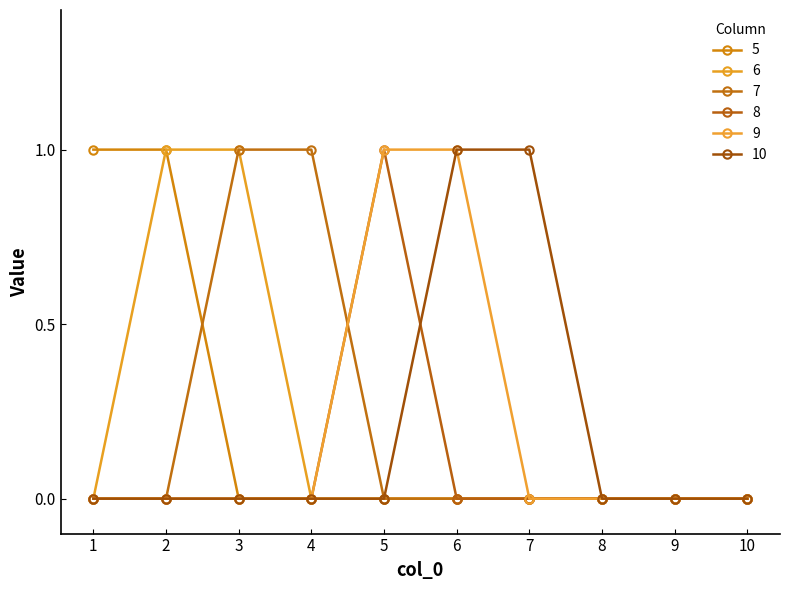

True or false: 10 has a value of 0 at 10.

True